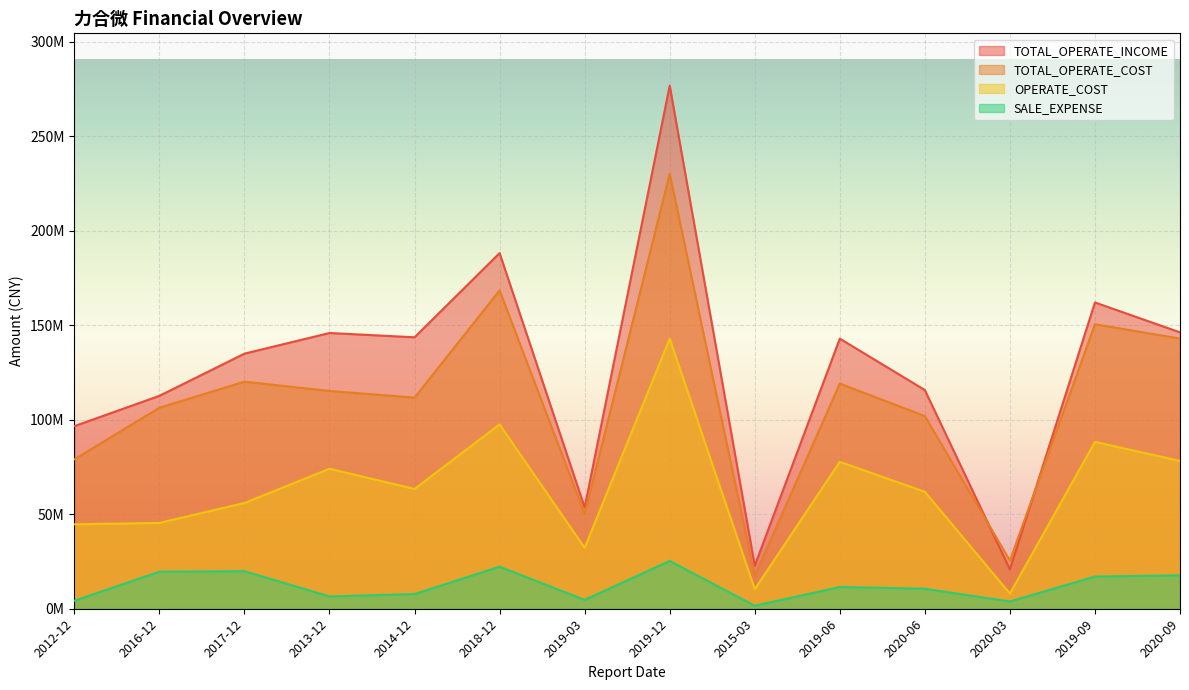

At which label does OPERATE_COST reach its minimum?

2020-03